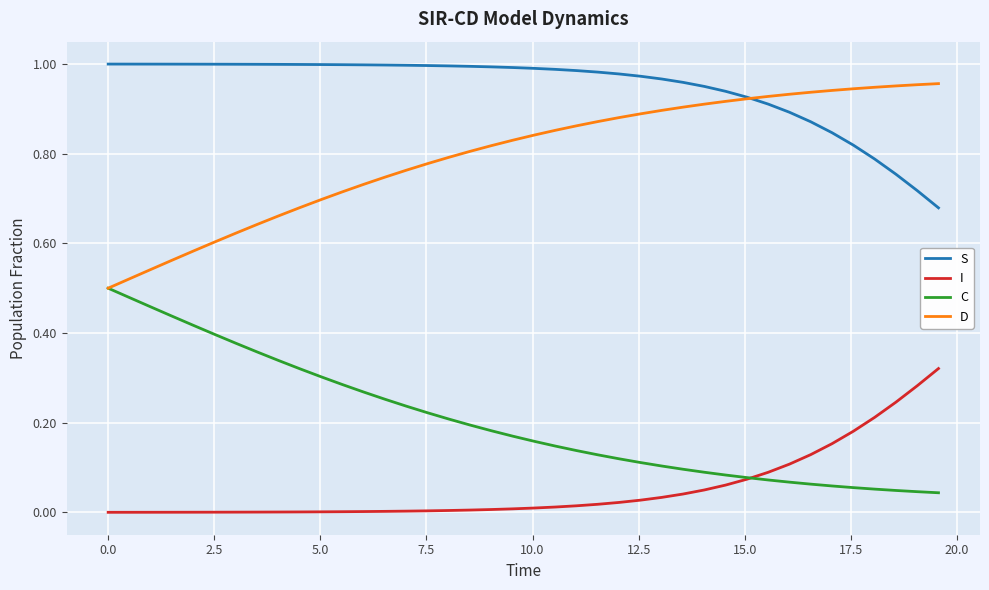

Which series has the largest total across all categories?

S